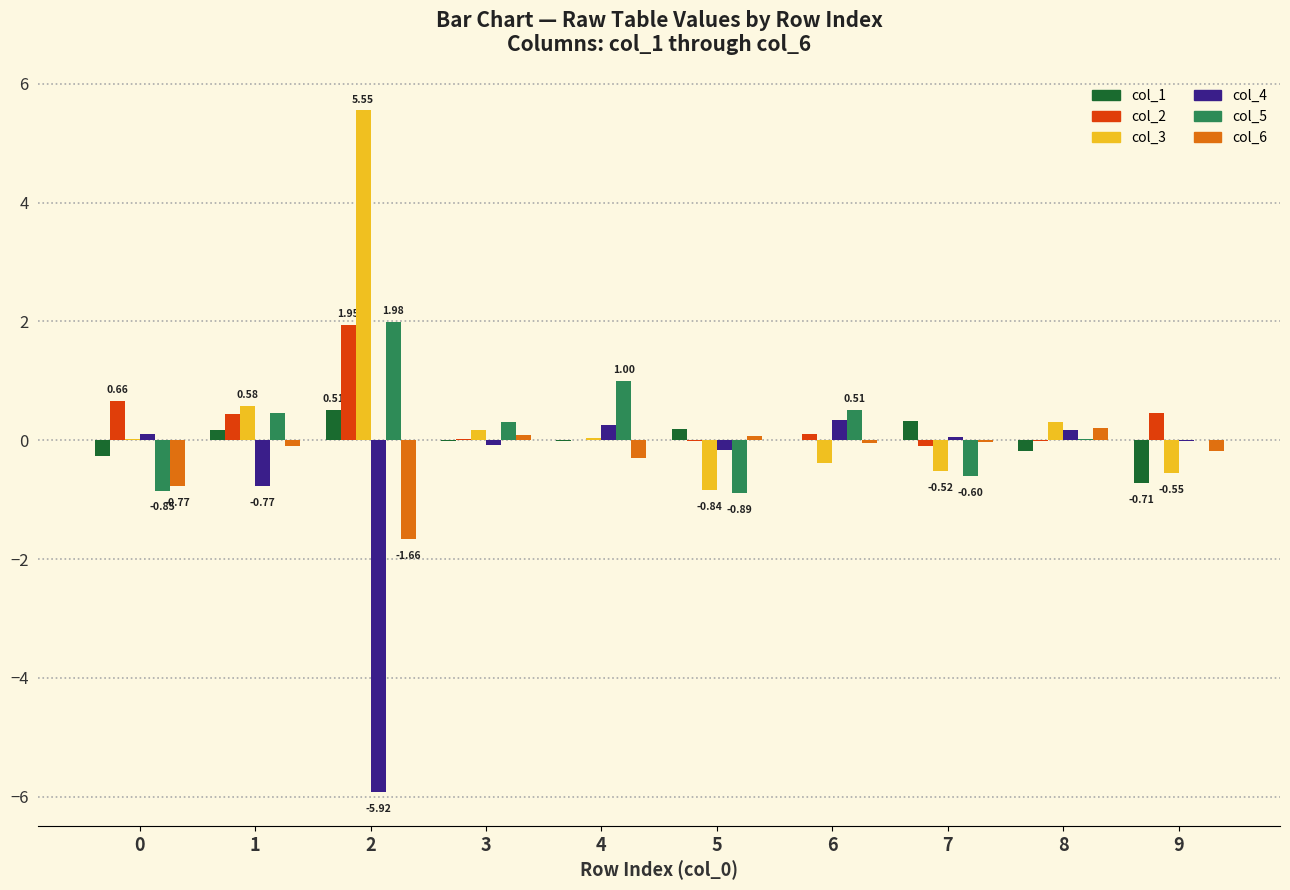

What is the total value across all series at 2?

2.4